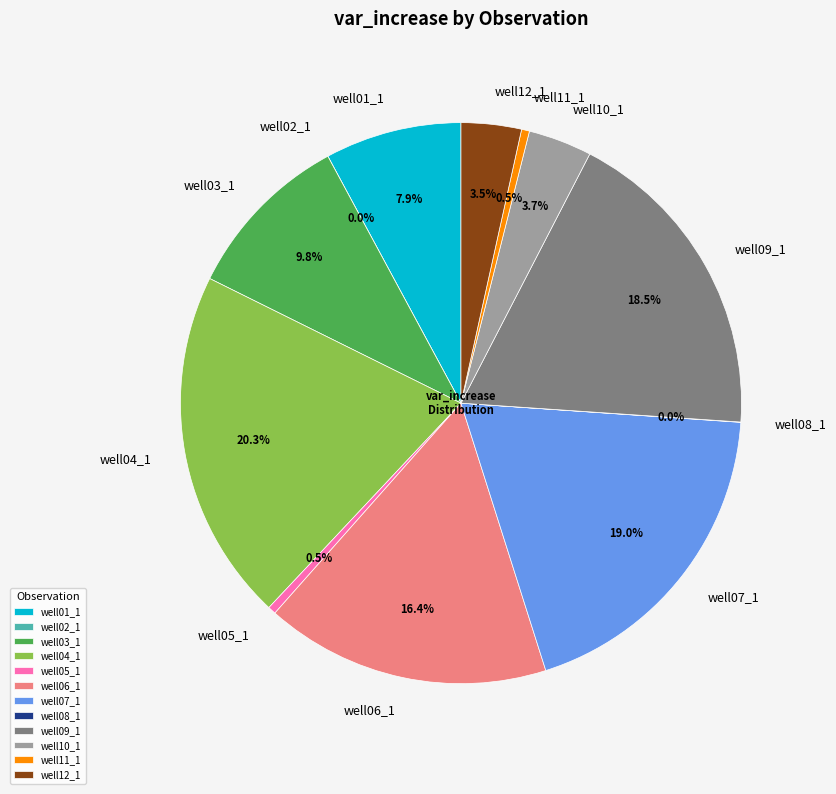

What percentage is NOT represented by well03_1?

90.2%